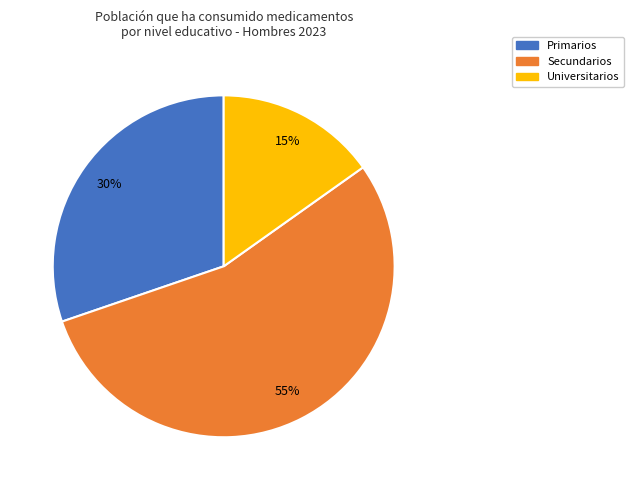

Do Primarios and Secundarios together represent more than half of the pie?

Yes